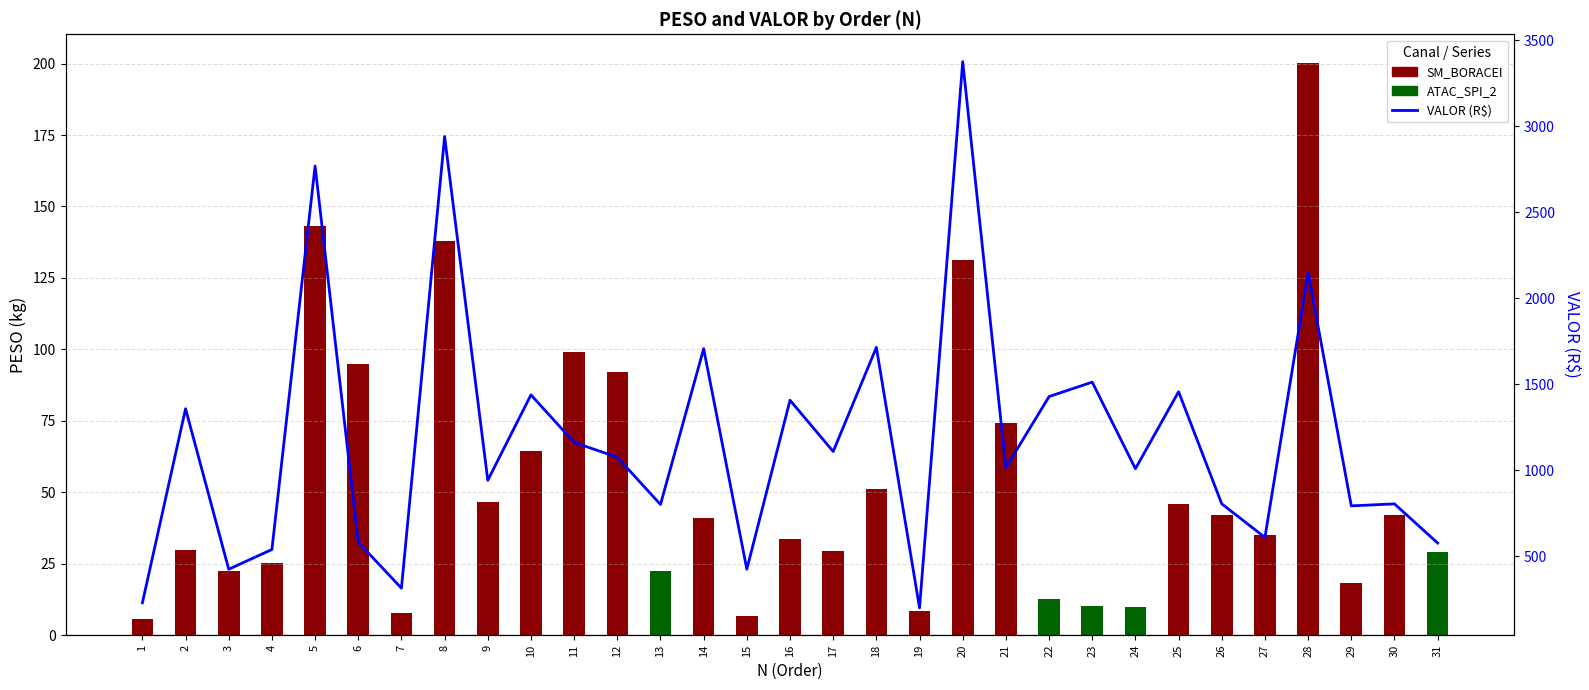

Which label corresponds to the largest value in the chart?

20